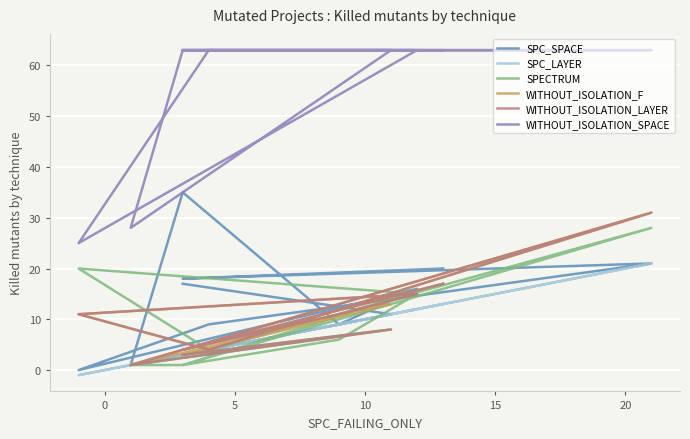

What are all the series names shown in the legend?

SPC_SPACE, SPC_LAYER, SPECTRUM, WITHOUT_ISOLATION_F, WITHOUT_ISOLATION_LAYER, WITHOUT_ISOLATION_SPACE